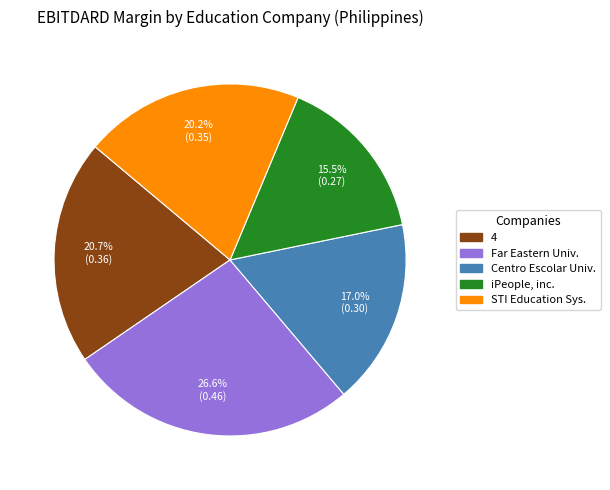

Is there any slice that represents more than half of the pie?

No